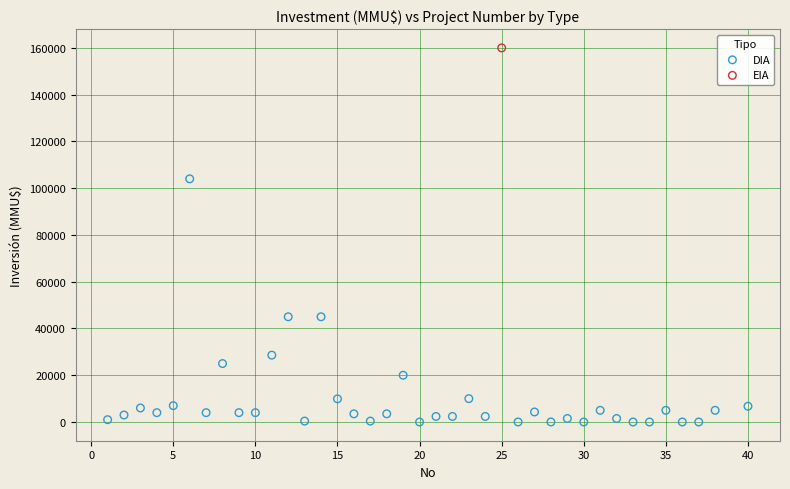

What are all the series names shown in the legend?

DIA, EIA